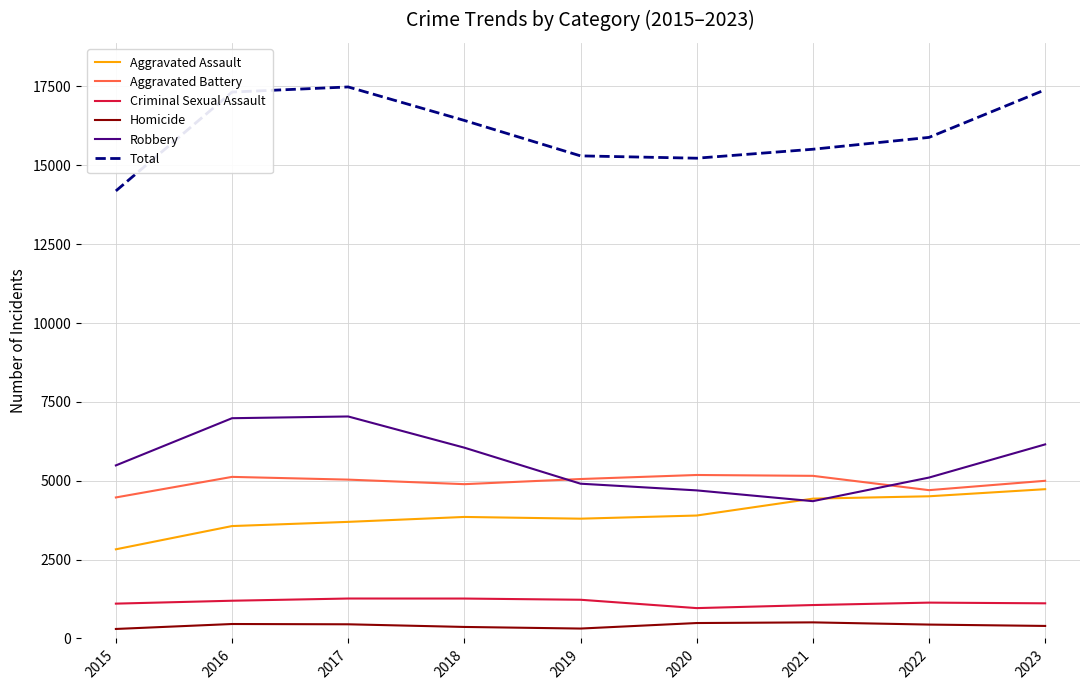

What is the spread (max minus min) of values at 2023?

16996